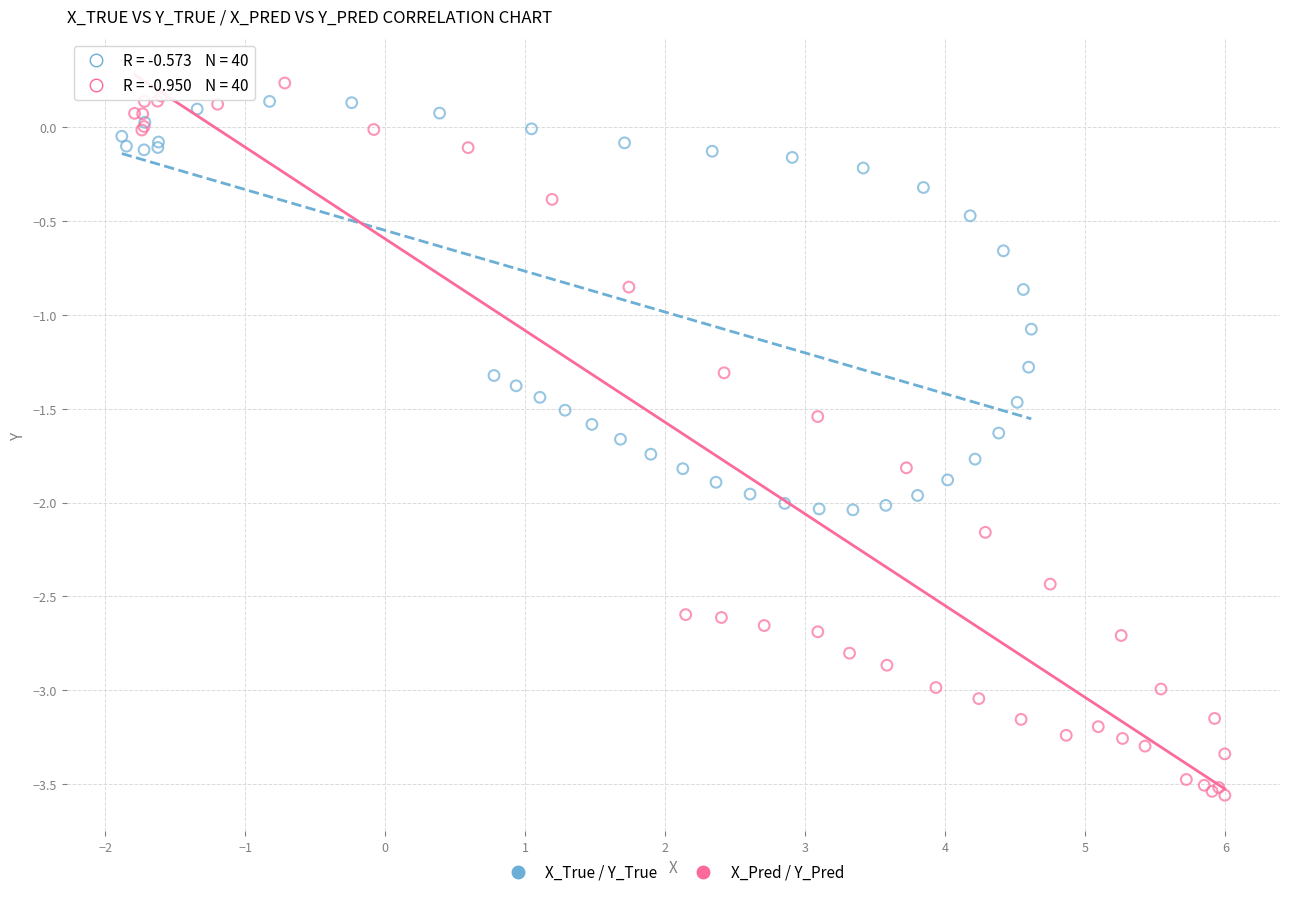

Which series has the widest spread of Y values?

X_Pred / Y_Pred